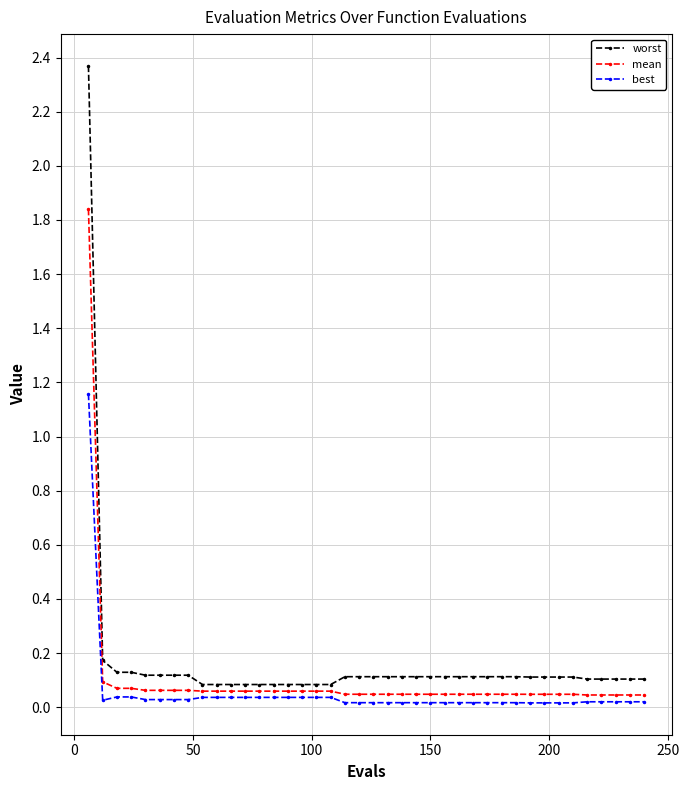

Which series has the widest spread of values?

worst